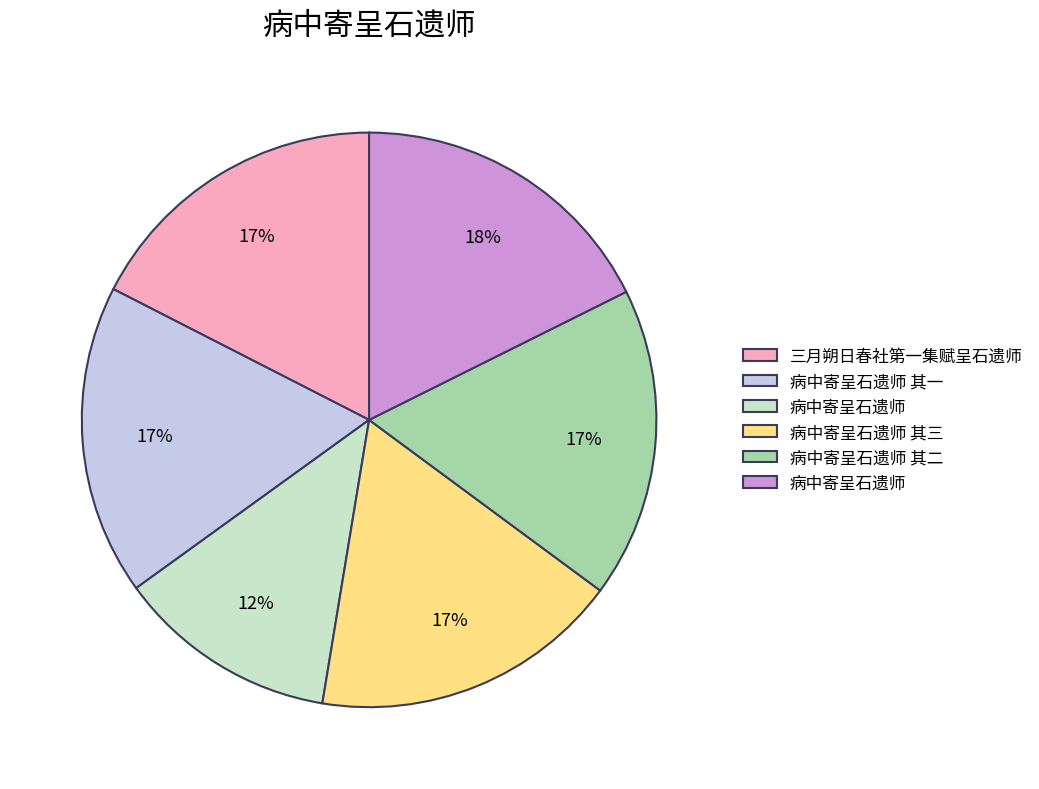

Is there a majority slice in this chart?

No